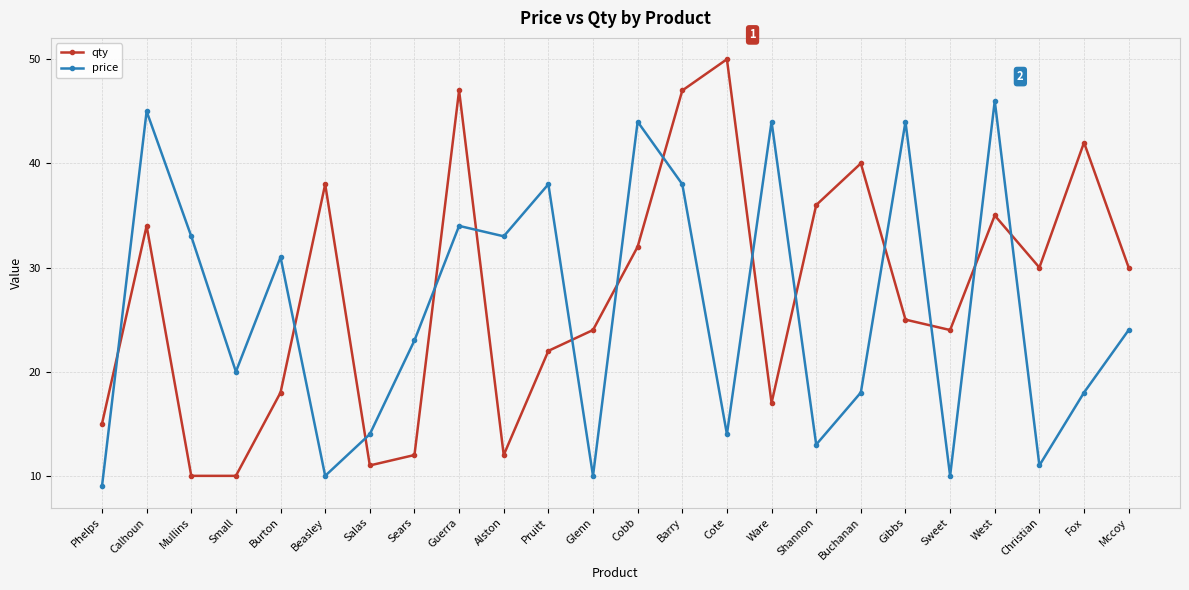

What is the value of the price point at the 7th from the left?

14